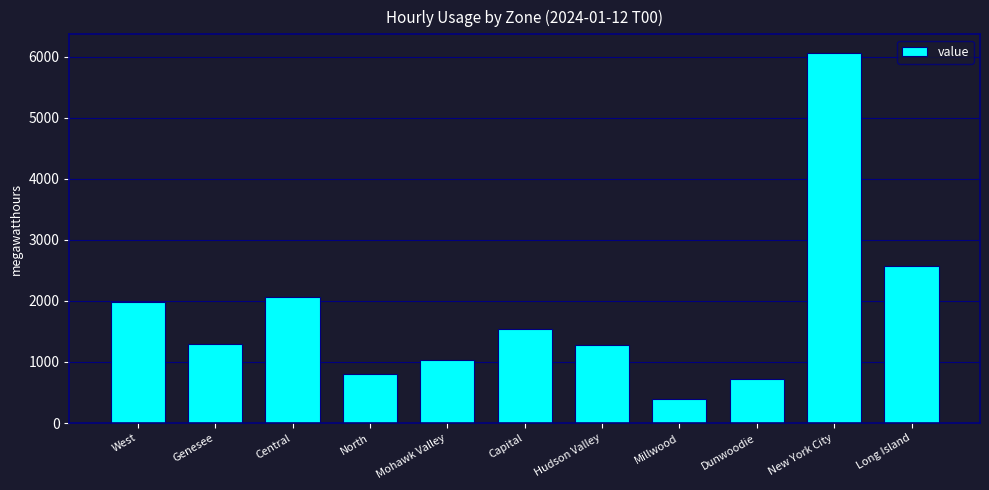

Which has a higher value, Hudson Valley or Central?

Central